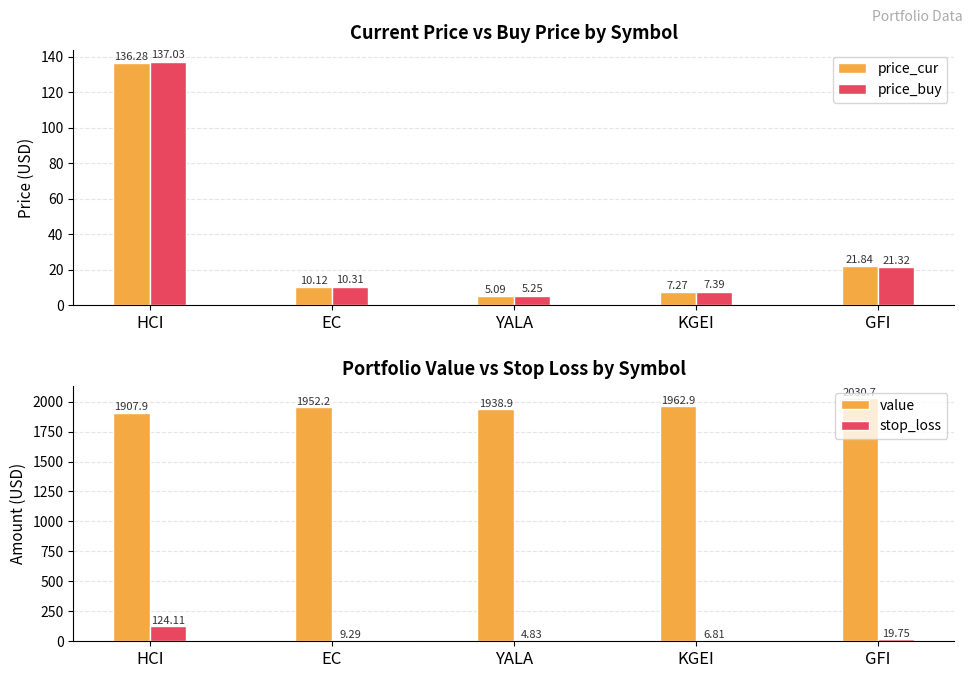

The price_cur series shows 7.3 at KGEI. True or false?

True